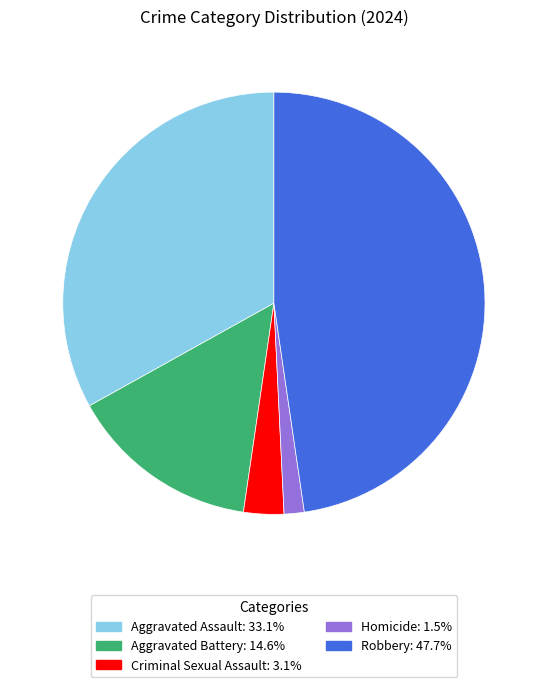

Rank the categories by value from lowest to highest.

Homicide, Criminal Sexual Assault, Aggravated Battery, Aggravated Assault, Robbery